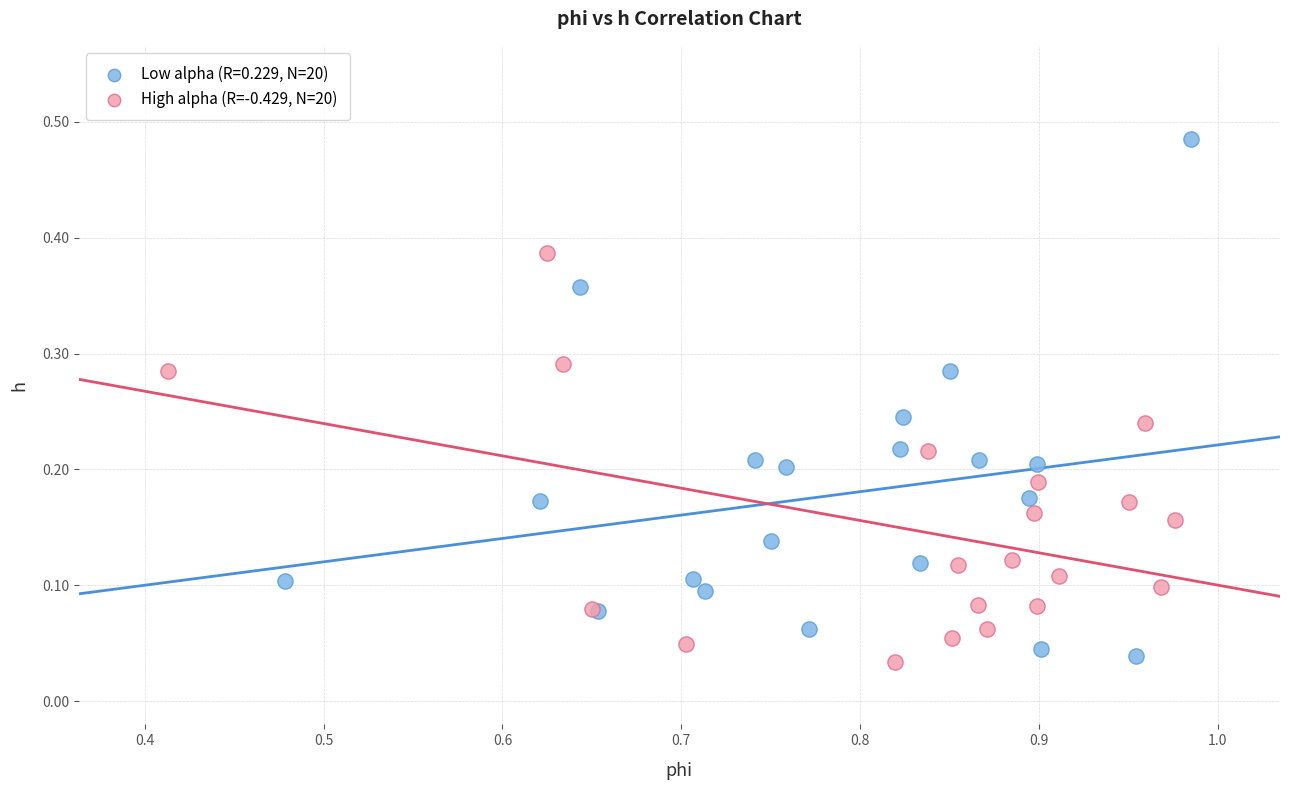

Which series has the widest spread of Y values?

Low alpha (R=0.229, N=20)